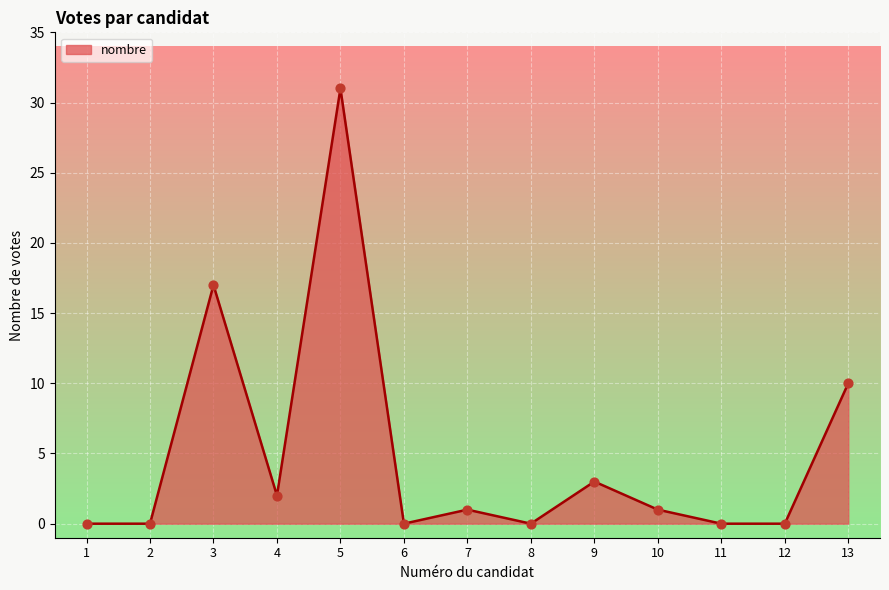

Between 4 and 7, which is larger?

4